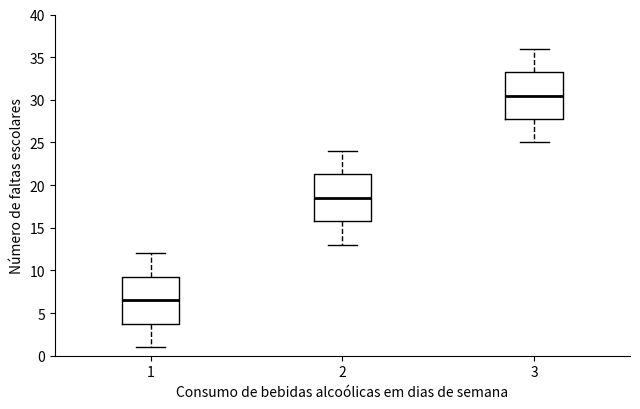

Reading left to right, read every box against the y-axis: the position of its median line, the range the box covers, and the ends of its whiskers. The values are not printed on the chart, so give them approximately, as read against the axis.

1: median 6.5, box 4.0 to 9.5, whiskers 1.0 to 12.0
2: median 18.5, box 16.0 to 21.5, whiskers 13.0 to 24.0
3: median 30.5, box 28.0 to 33.5, whiskers 25.0 to 36.0